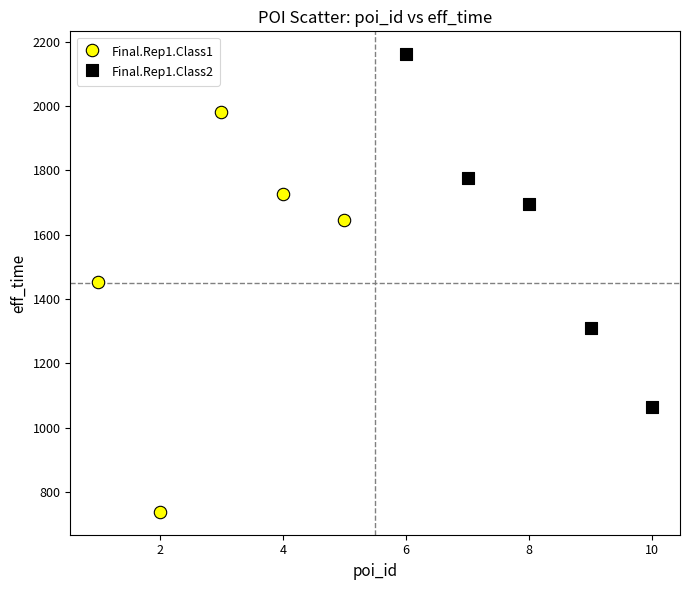

Which series reaches the minimum Y coordinate?

Final.Rep1.Class1